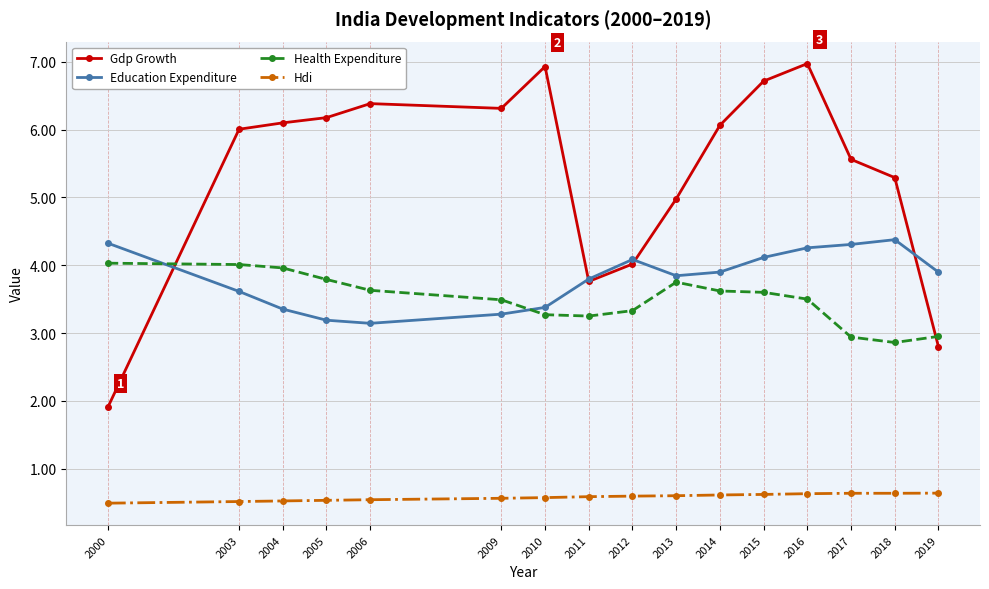

What is the difference between the maximum and minimum values in the Hdi series?

0.1